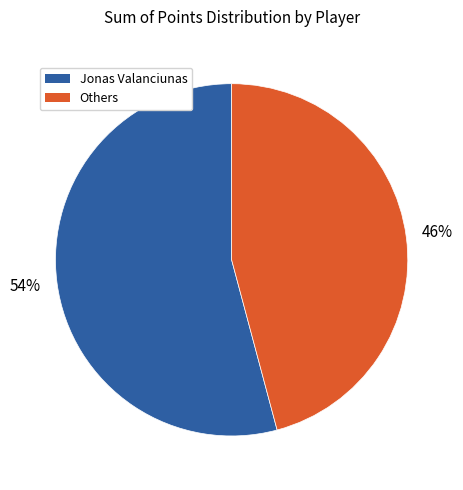

To the nearest percent, what is the difference between the largest and smallest slice percentages?

8%